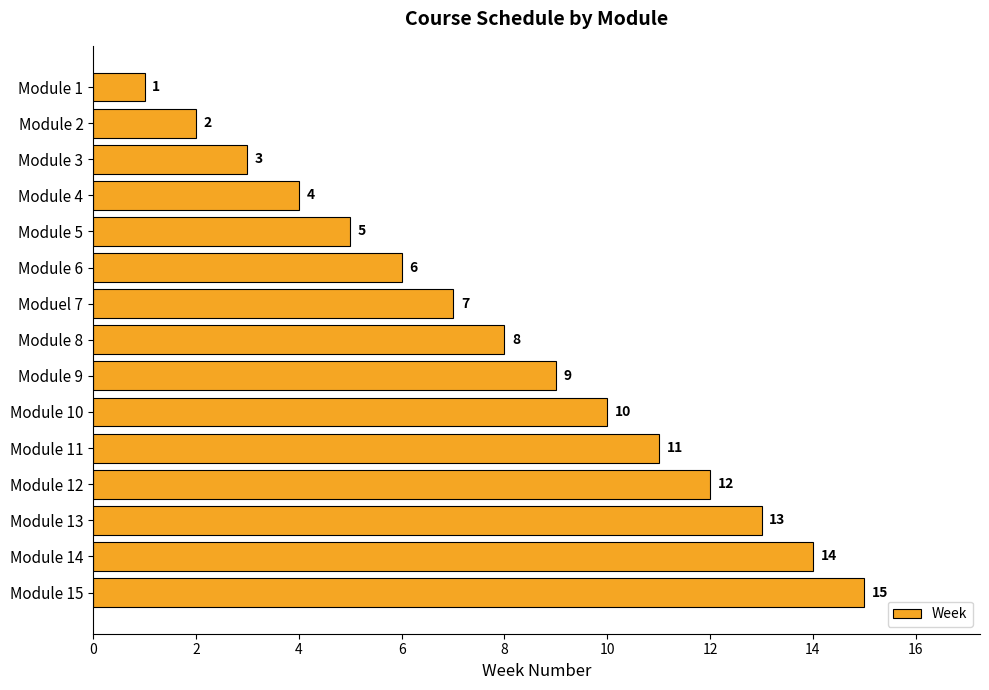

The value at Module 9 is 14. True or false?

False